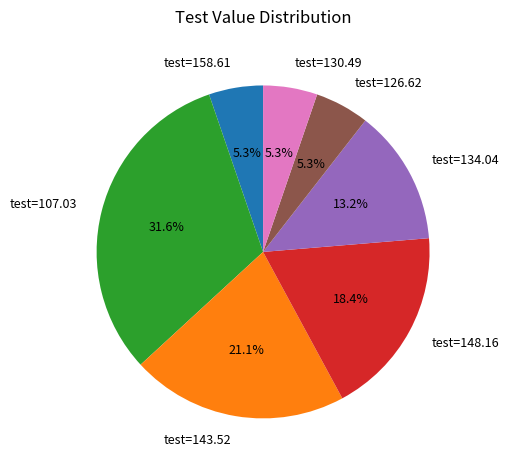

Approximately how many times larger is the value at test=130.49 compared to test=148.16?

0.3